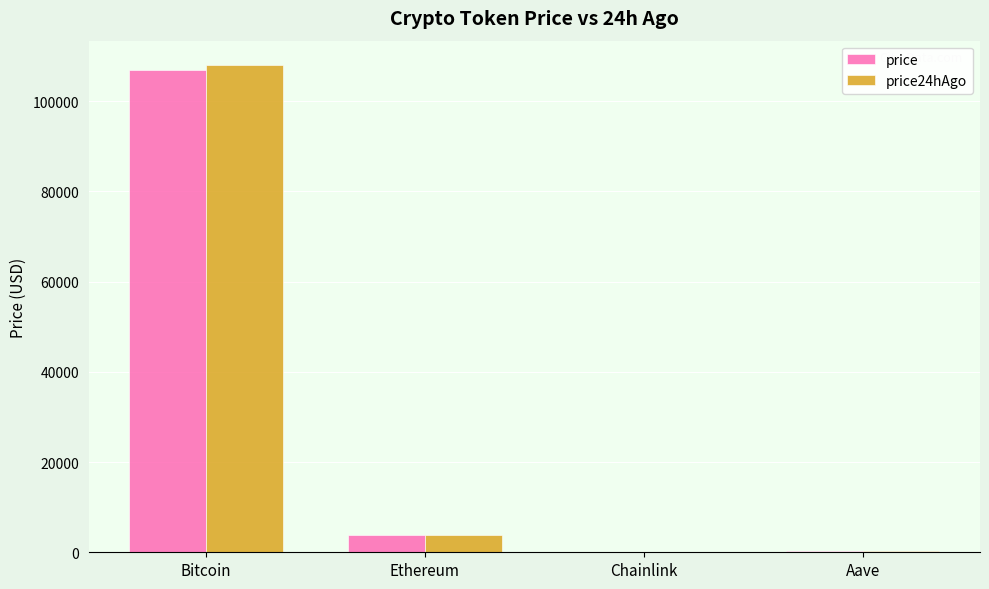

What is the sum of all price24hAgo values?

112159.7